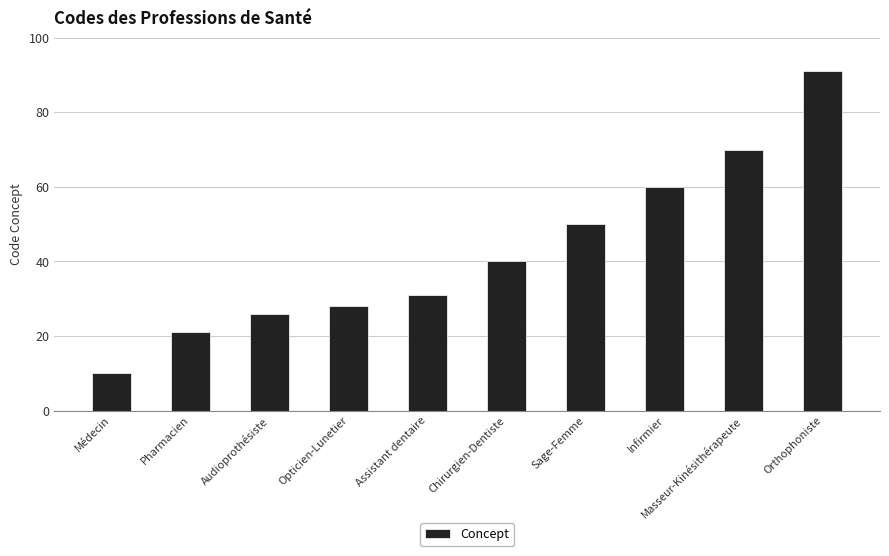

Count the number of categories in the chart.

10